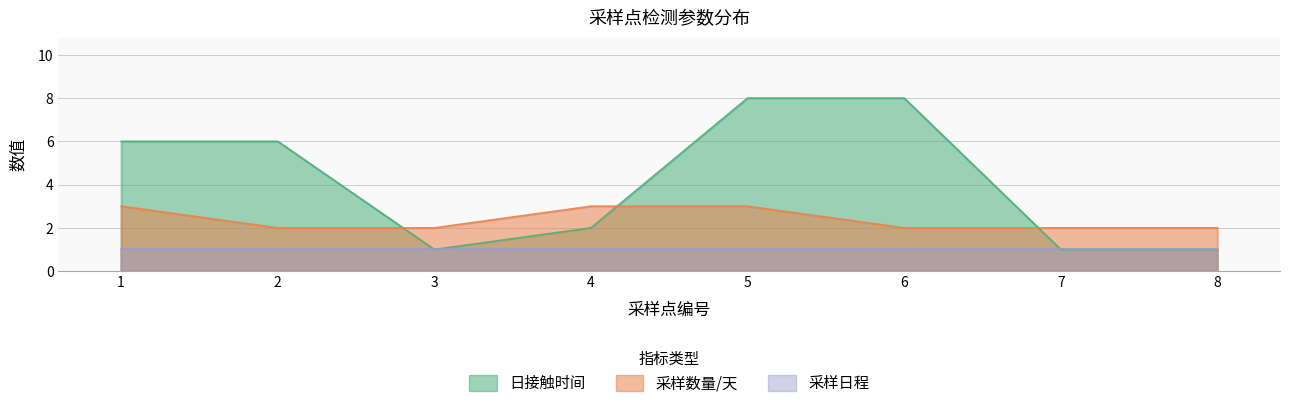

At which label does 采样数量/天 reach its minimum?

2